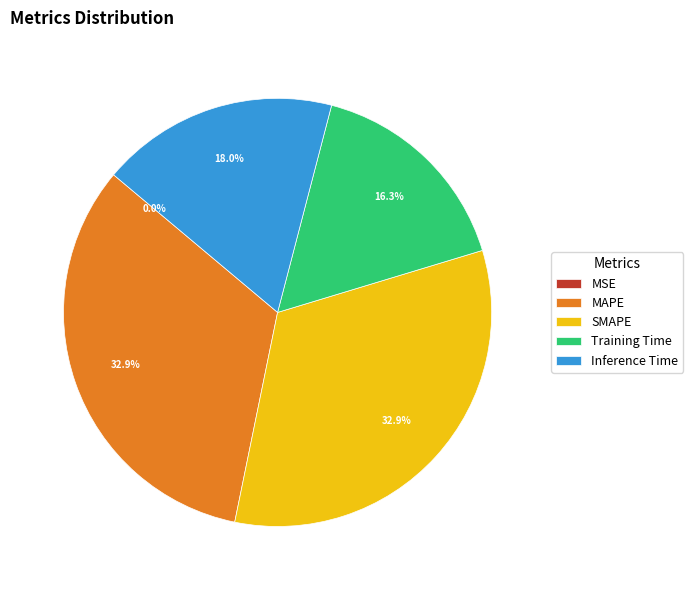

Which has a higher value, Training Time or MAPE?

MAPE